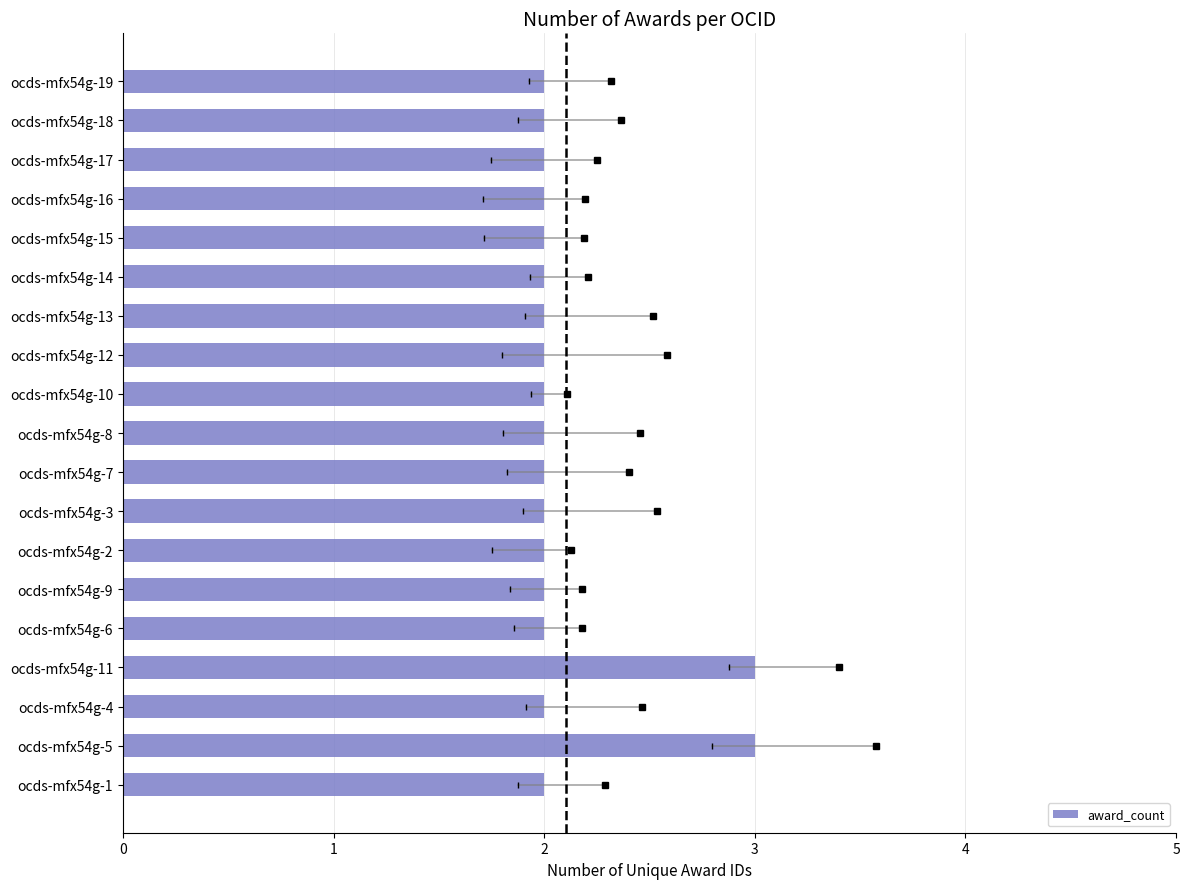

Count the number of categories in the chart.

19